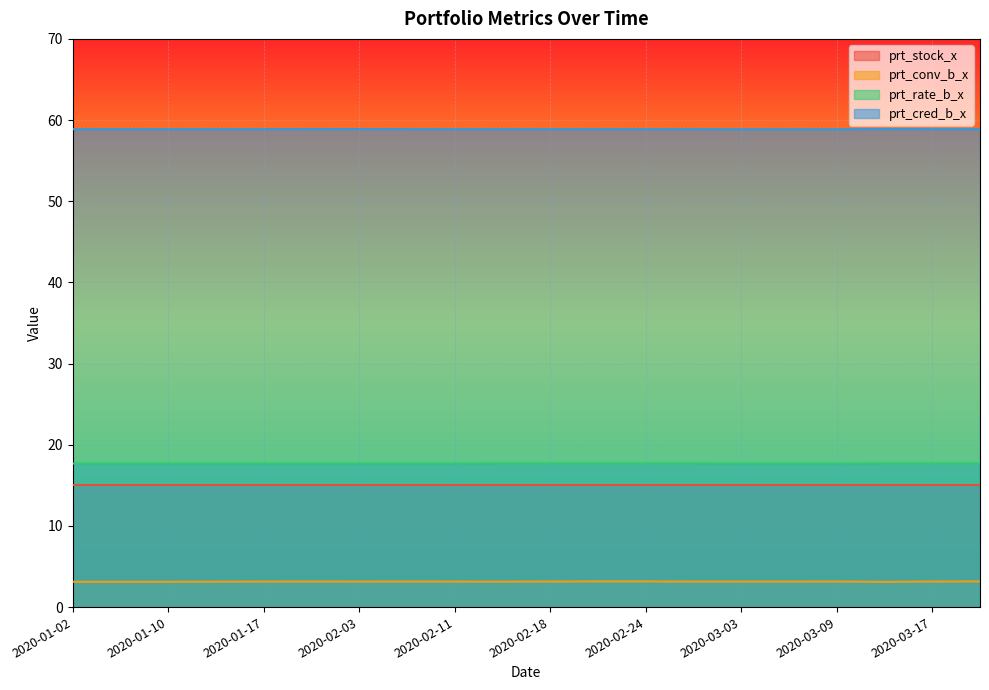

True or false: prt_conv_b_x has a value of 3.1 at 2020-02-27.

True